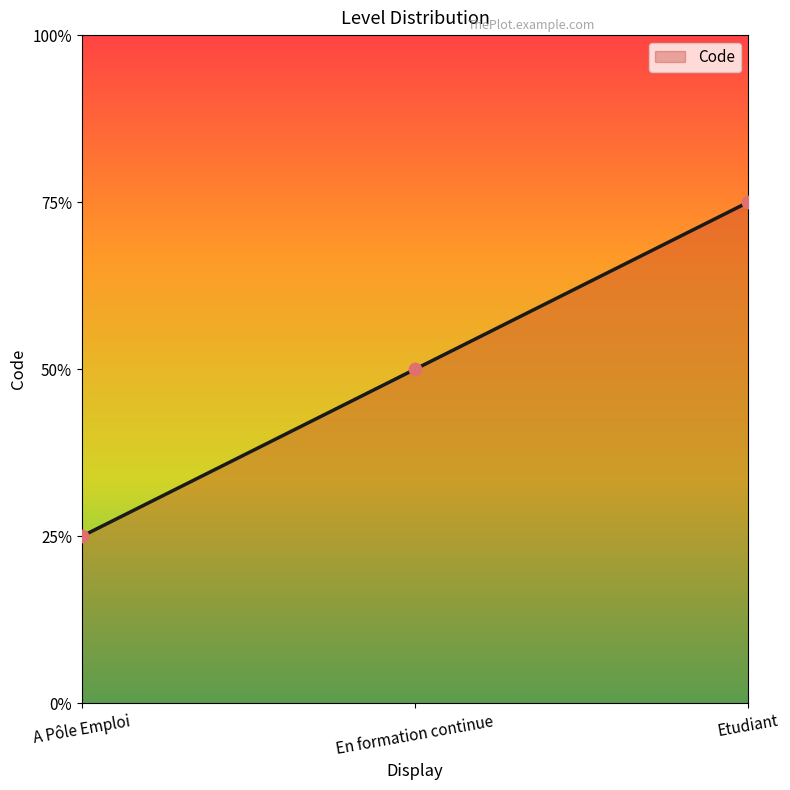

Approximately how many times larger is the value at A Pôle Emploi compared to En formation continue?

0.5